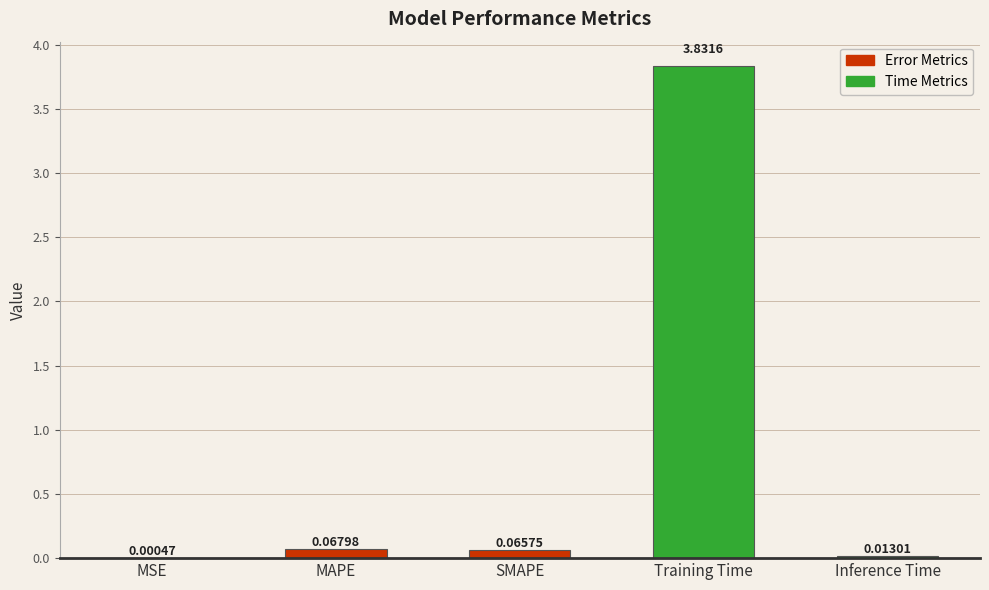

Which category has the highest value across all series?

Training Time